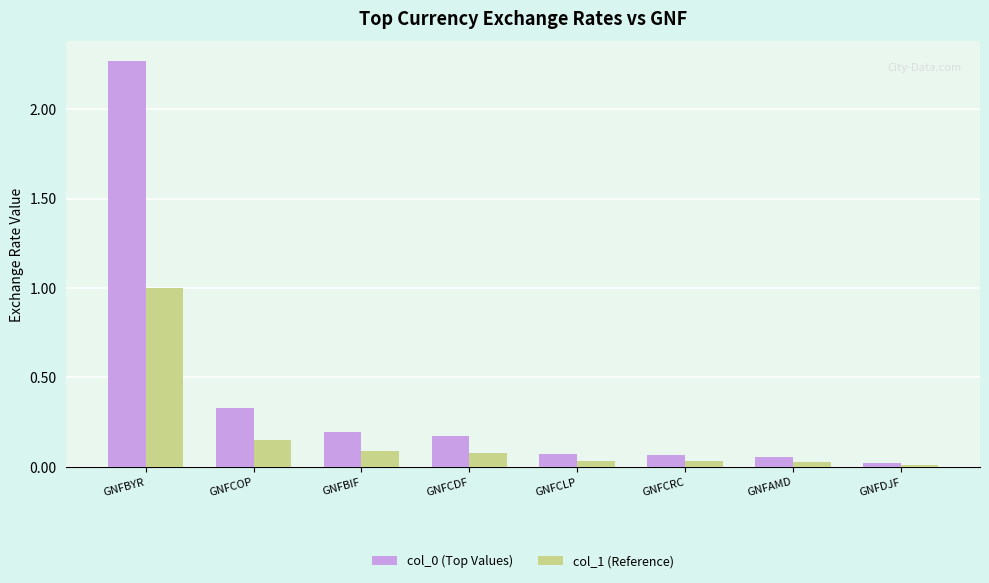

What is the label of the 4th bar from the right?

GNFCLP